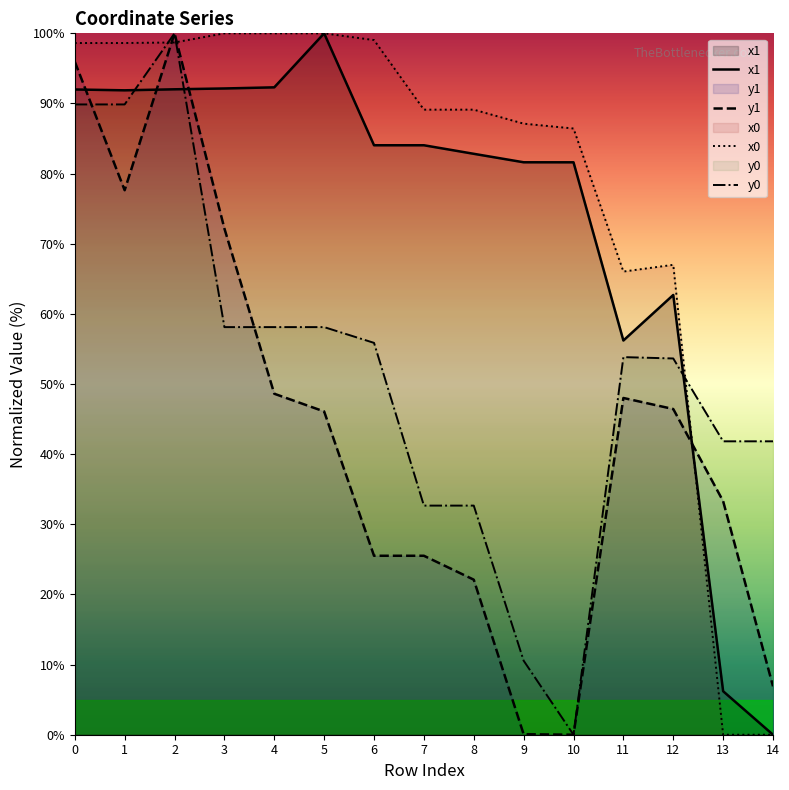

The value of y1 at 6 is 36.0. True or false?

False